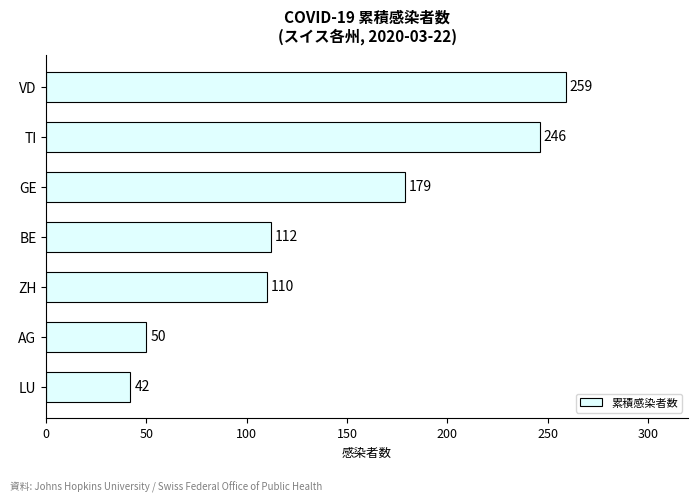

Is it true that the value at TI is 131?

False